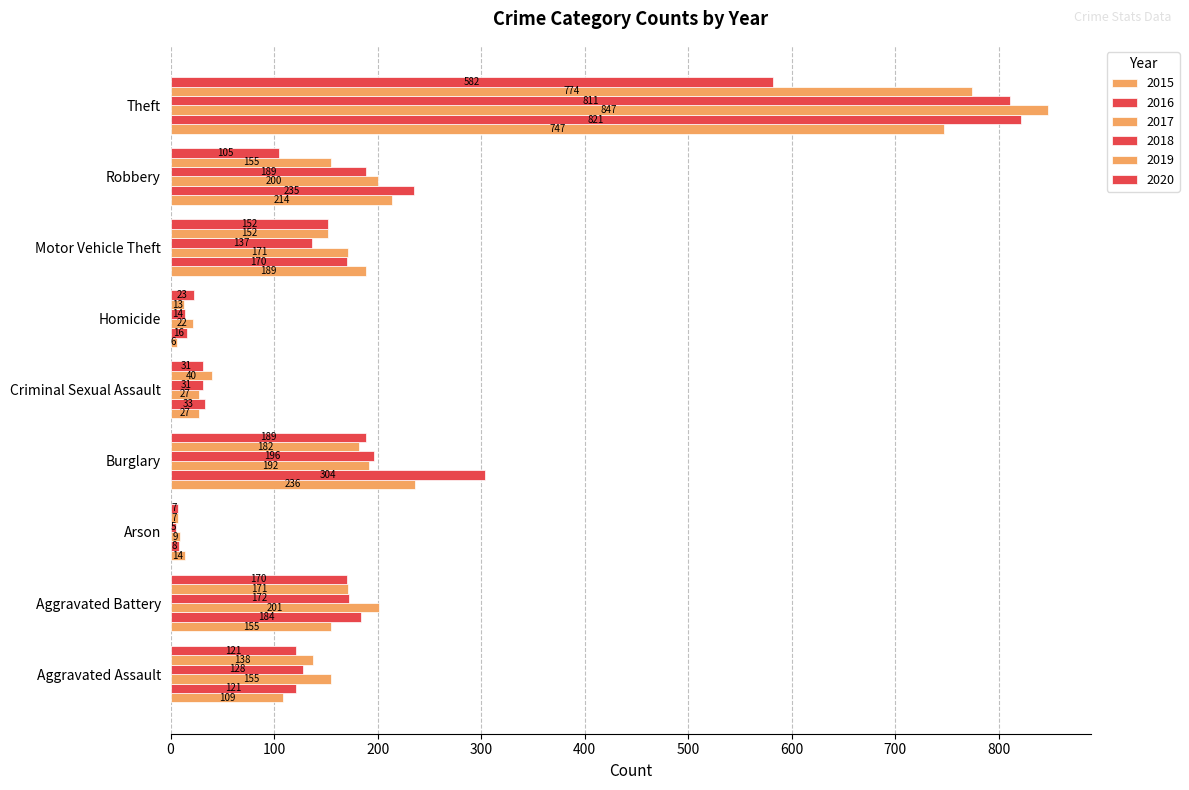

What is the sum of the 2018 values at Motor Vehicle Theft and Burglary?

333